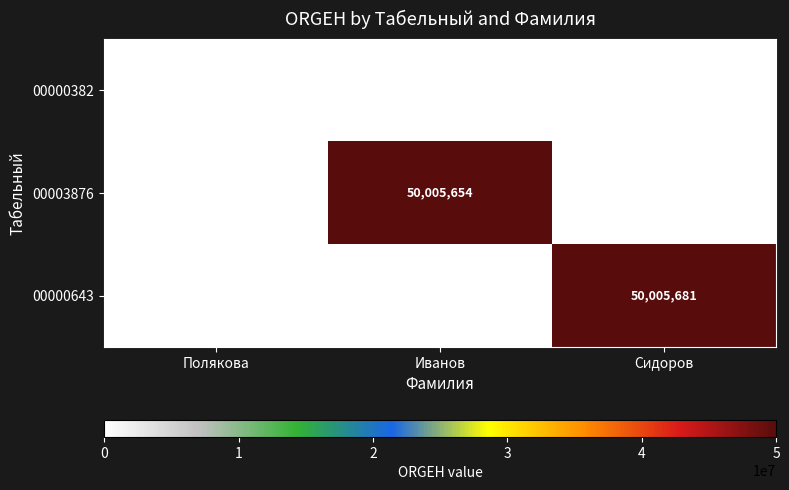

At which category is the sum across all series the highest?

Сидоров